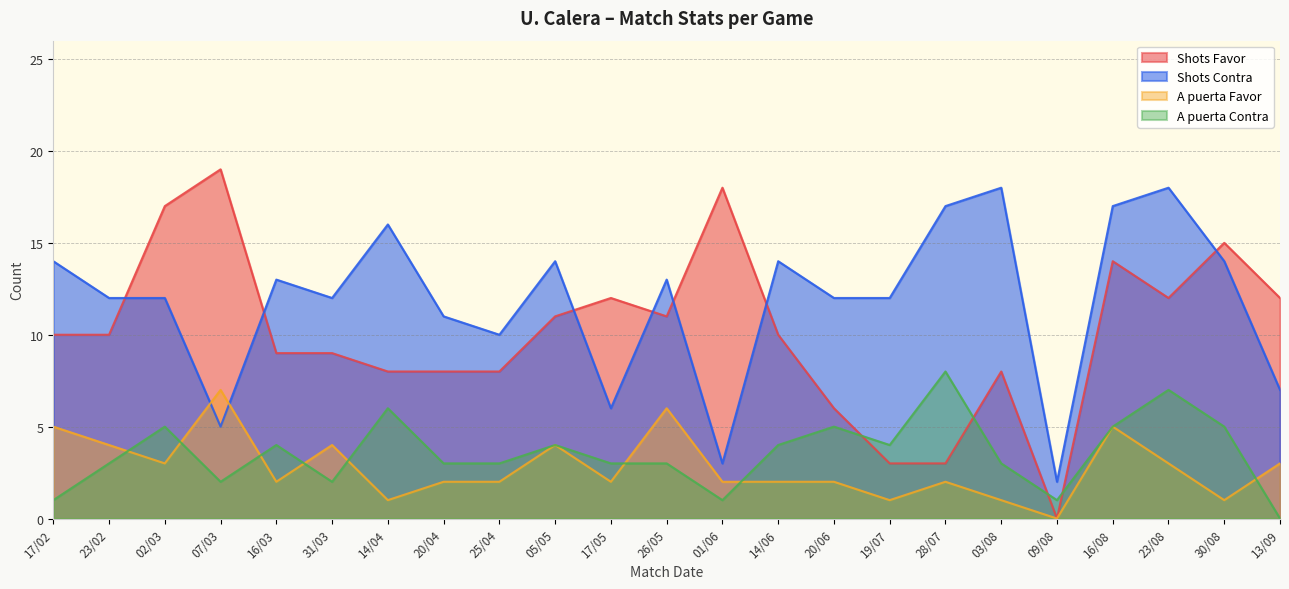

What is the value of the A puerta Favor point at the 4th from the left?

7